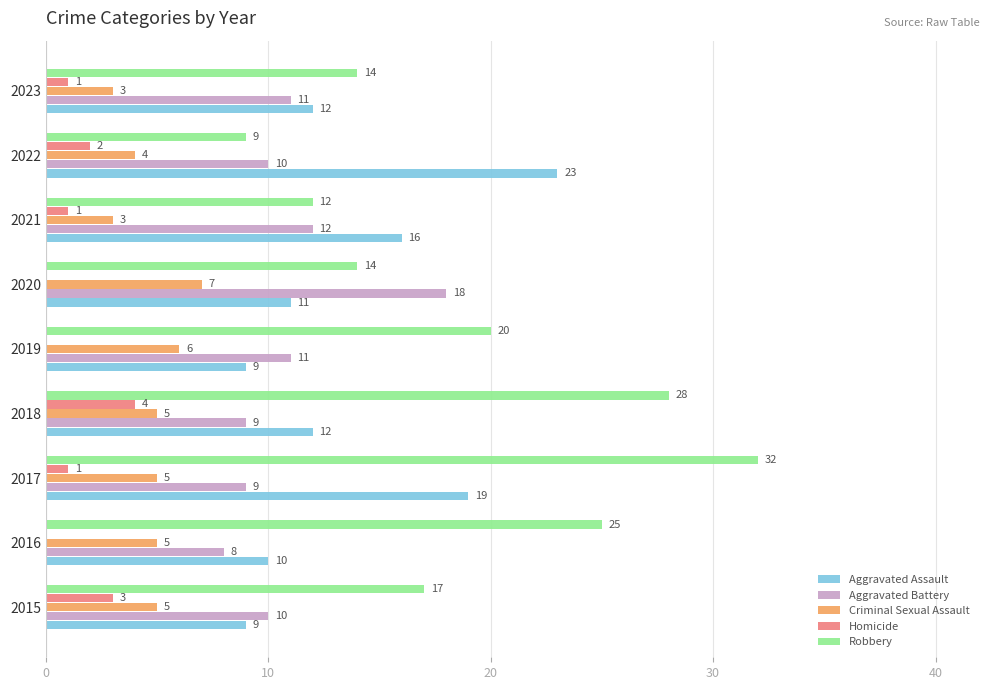

The value of Robbery at 2017 is 10. True or false?

False